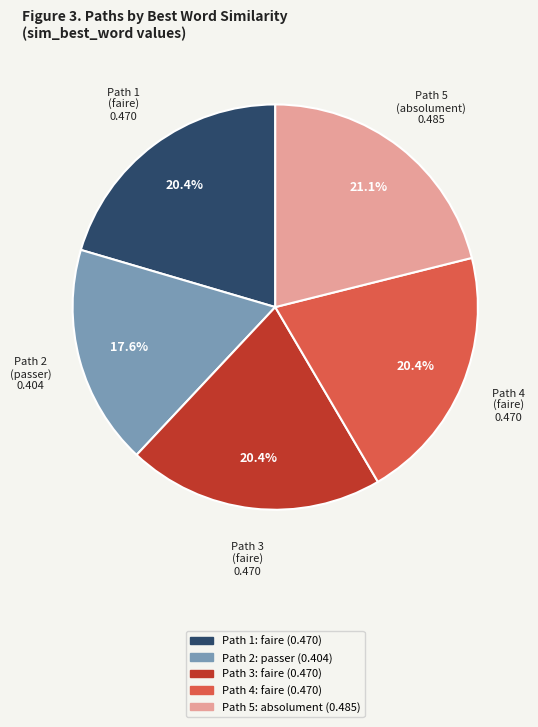

What percentage is NOT represented by Path 3?

79.6%